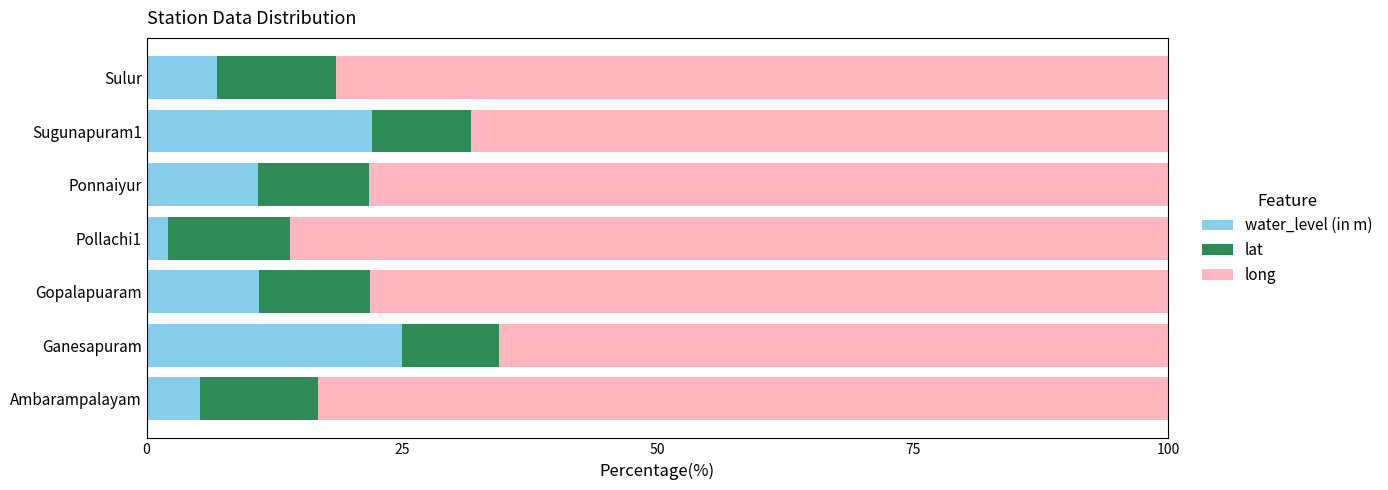

What is the difference between the maximum and minimum values in the water_level (in m) series?

22.9